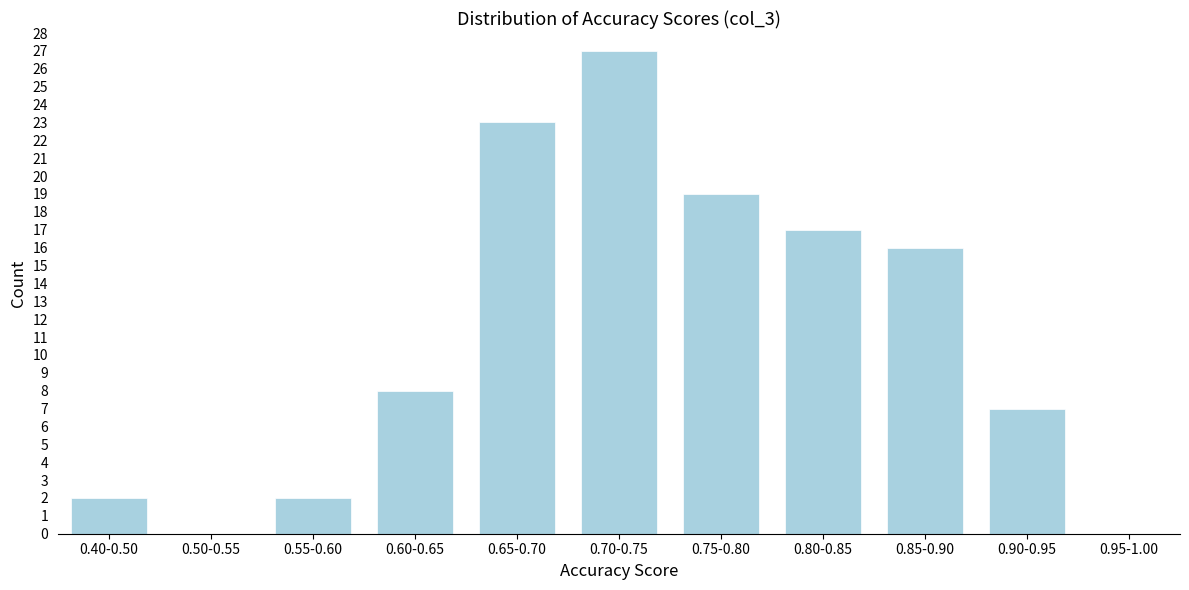

Reading right to left, transcribe all the data shown in this chart.

0.95-1.00=0	0.90-0.95=7	0.85-0.90=16	0.80-0.85=17	0.75-0.80=19	0.70-0.75=27	0.65-0.70=23	0.60-0.65=8	0.55-0.60=2	0.50-0.55=0	0.40-0.50=2